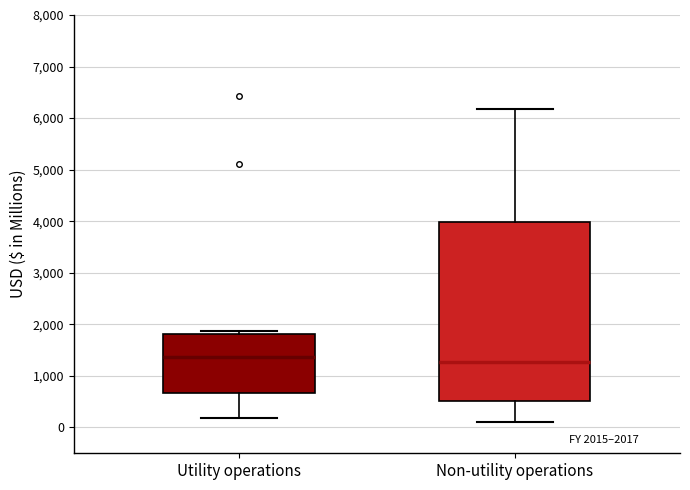

Which box is the tallest, from its lower edge to its upper edge?

Non-utility operations